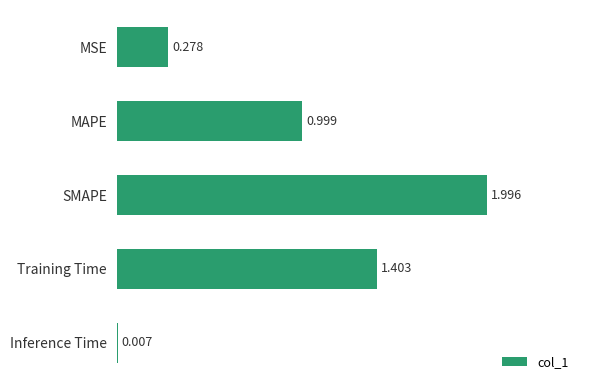

Between MAPE and SMAPE, which is larger?

SMAPE